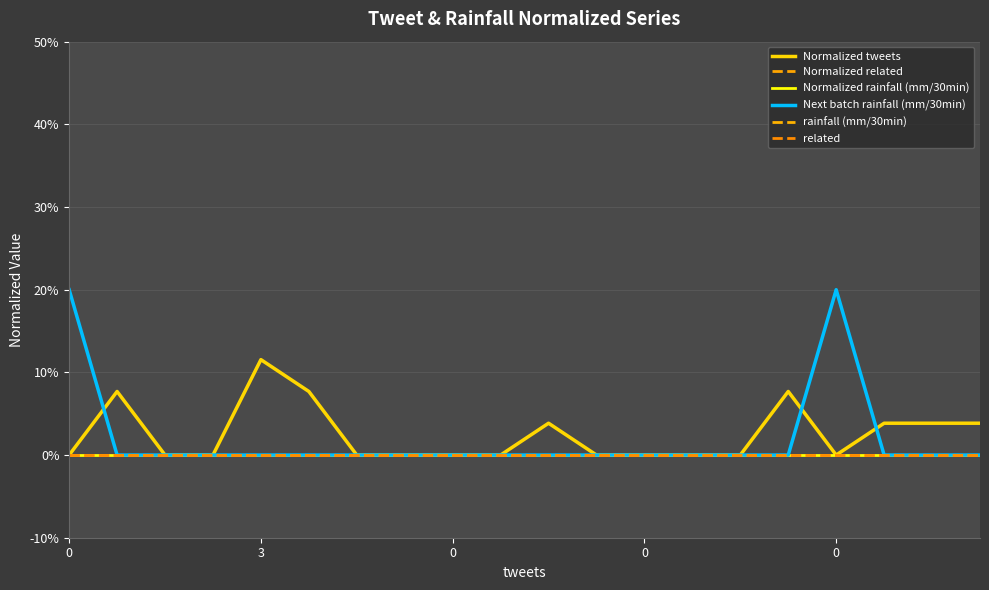

Reading right to left, transcribe all the data shown in this chart.

Normalized tweets: 0.0	0.0	0.0	0.0	0.1	0.0	0.0	0.0	0.0	0.0	0.0	0.0	0.0	0.0	0.1	0.1	0.0	0.0	0.1	0.0
Normalized related: 0.0	0.0	0.0	0.0	0.0	0.0	0.0	0.0	0.0	0.0	0.0	0.0	0.0	0.0	0.0	0.0	0.0	0.0	0.0	0.0
Normalized rainfall (mm/30min): 0.0	0.0	0.0	0.0	0.0	0.0	0.0	0.0	0.0	0.0	0.0	0.0	0.0	0.0	0.0	0.0	0.0	0.0	0.0	0.0
Next batch rainfall (mm/30min): 0.0	0.0	0.0	0.2	0.0	0.0	0.0	0.0	0.0	0.0	0.0	0.0	0.0	0.0	0.0	0.0	0.0	0.0	0.0	0.2
rainfall (mm/30min): 0.0	0.0	0.0	0.0	0.0	0.0	0.0	0.0	0.0	0.0	0.0	0.0	0.0	0.0	0.0	0.0	0.0	0.0	0.0	0.0
related: 0.0	0.0	0.0	0.0	0.0	0.0	0.0	0.0	0.0	0.0	0.0	0.0	0.0	0.0	0.0	0.0	0.0	0.0	0.0	0.0